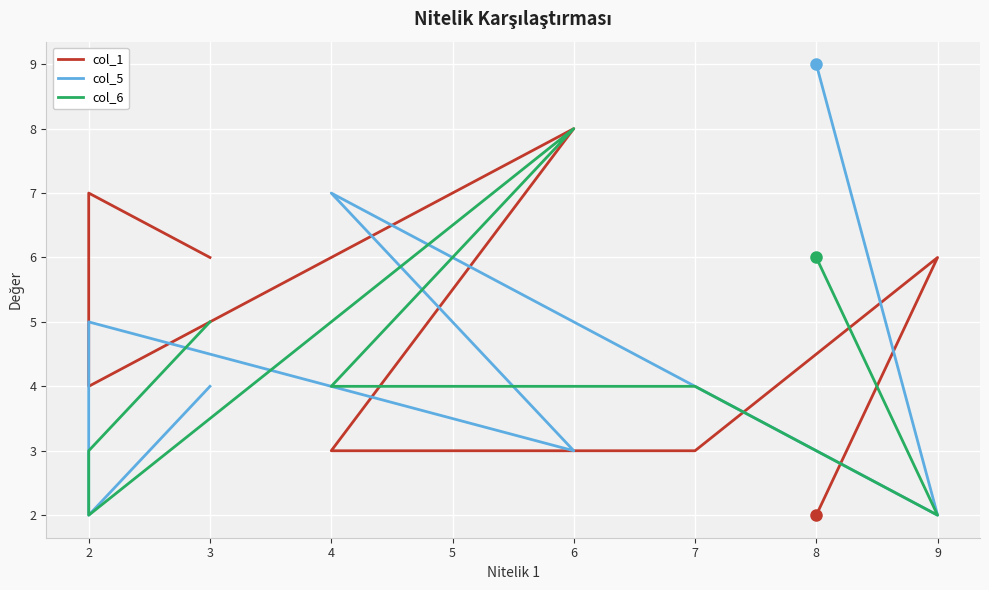

Which series has the largest range (max minus min)?

col_5